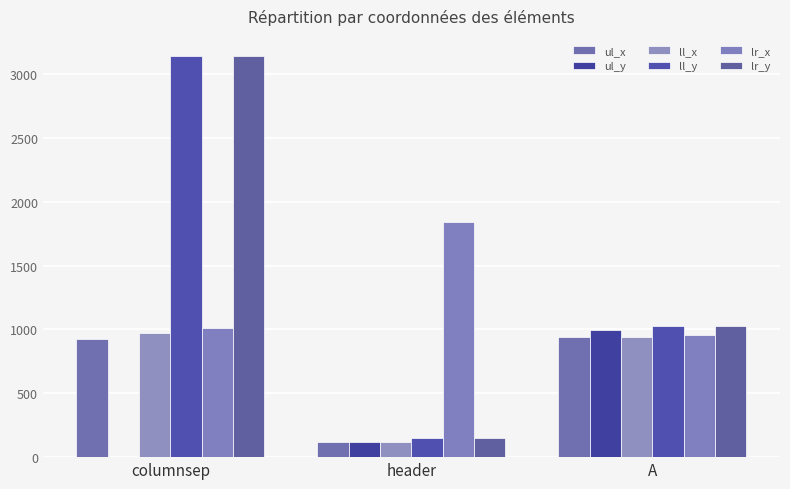

How many groups of bars are there?

3